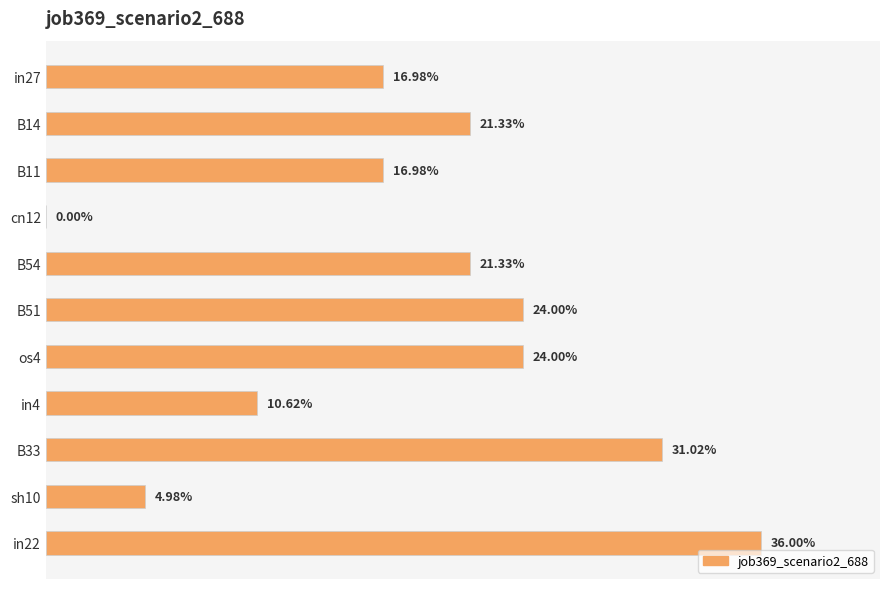

Are the bars horizontal?

Yes